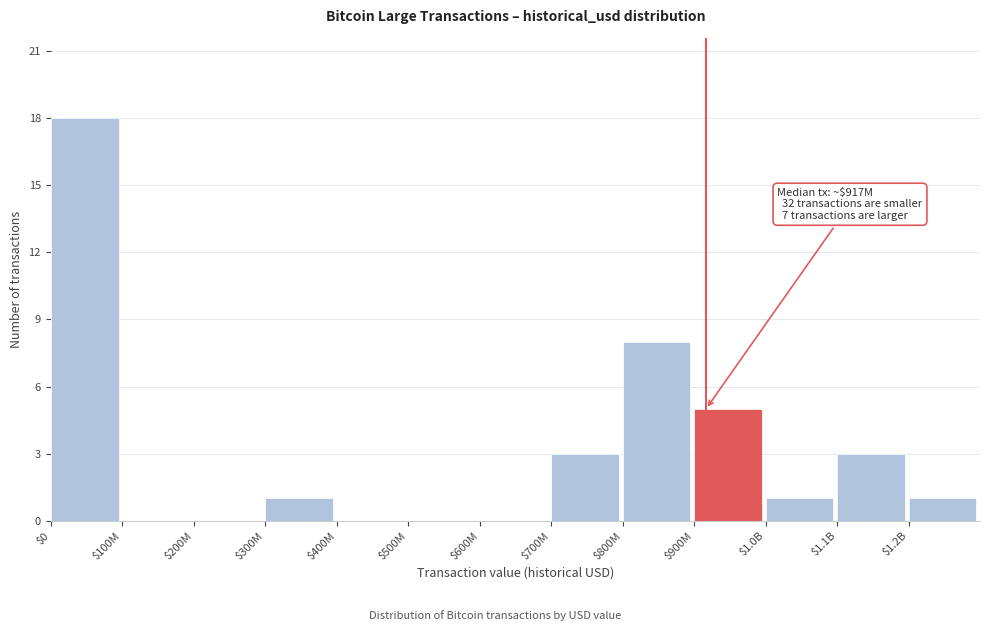

Which category has the highest value across all series?

$0